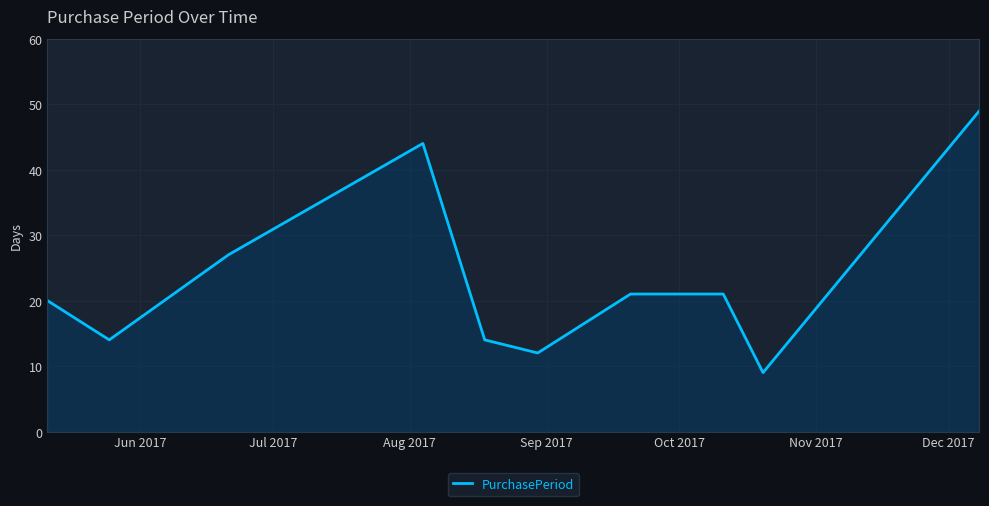

What is the difference between the maximum and minimum values?

40